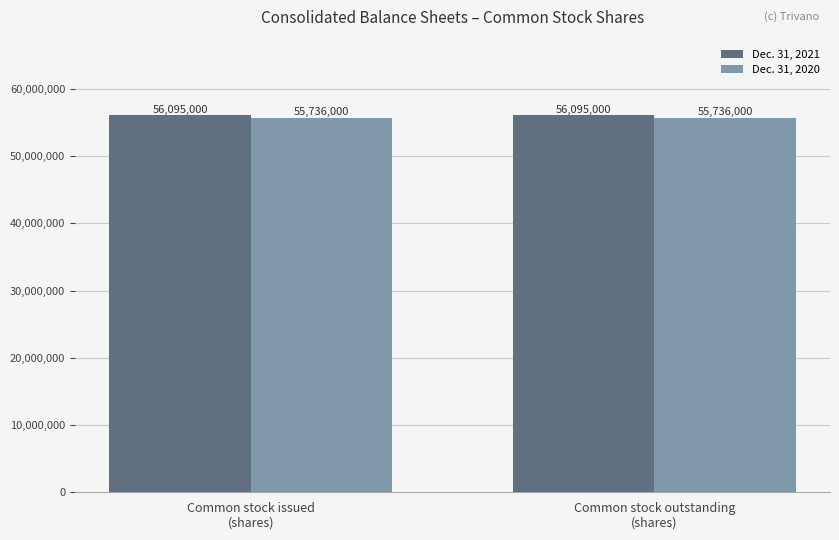

What is the average value of the Dec. 31, 2021 series?

56095000